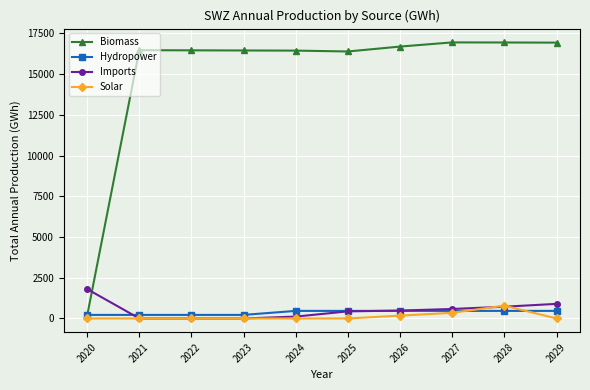

Which series has the largest total across all categories?

Biomass